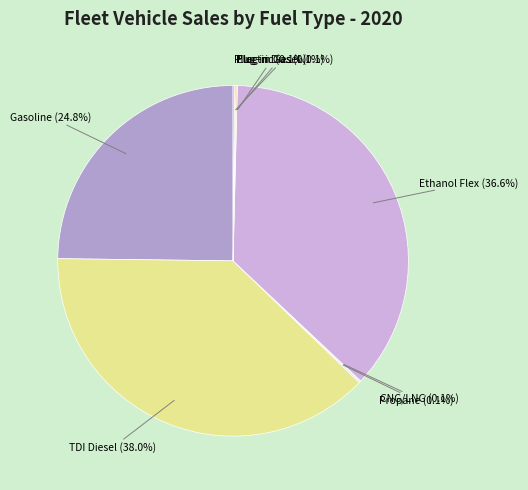

Is there any slice that represents more than half of the pie?

No